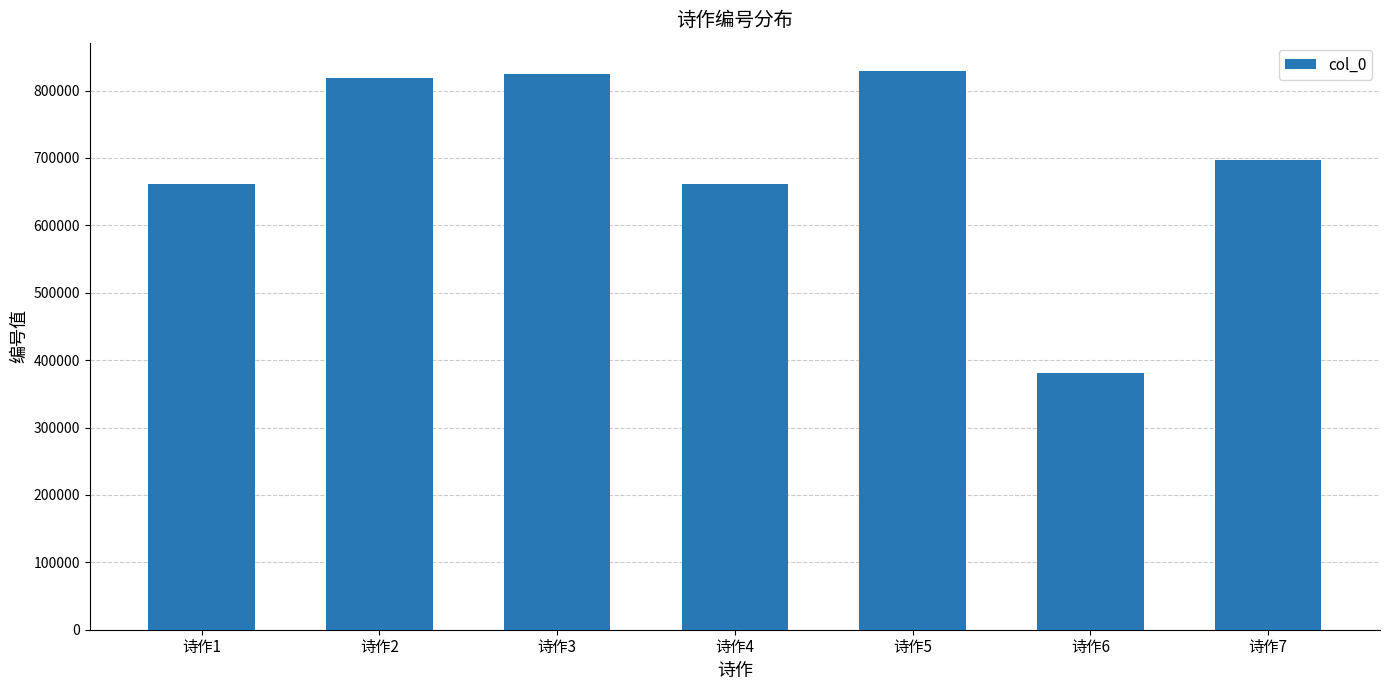

What is the difference between the values at 诗作1 and 诗作4?

1